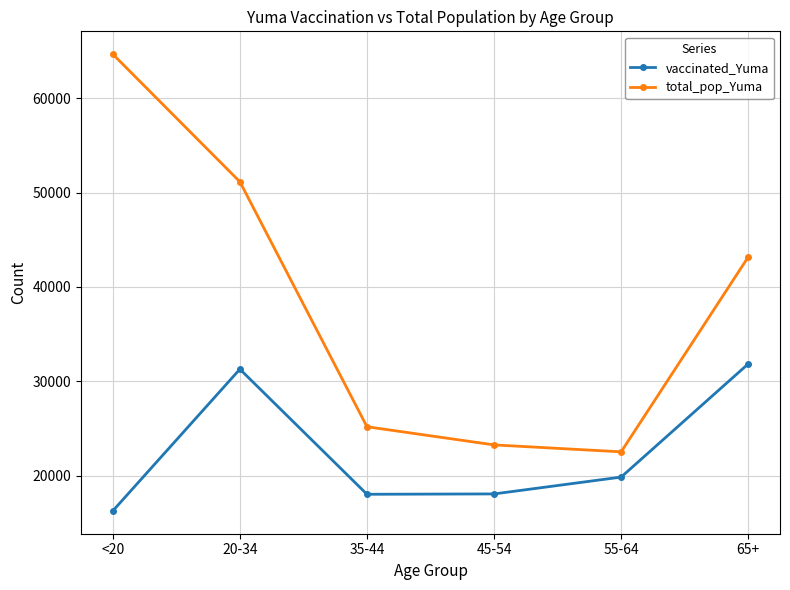

What is the sum of all total_pop_Yuma values?

229957